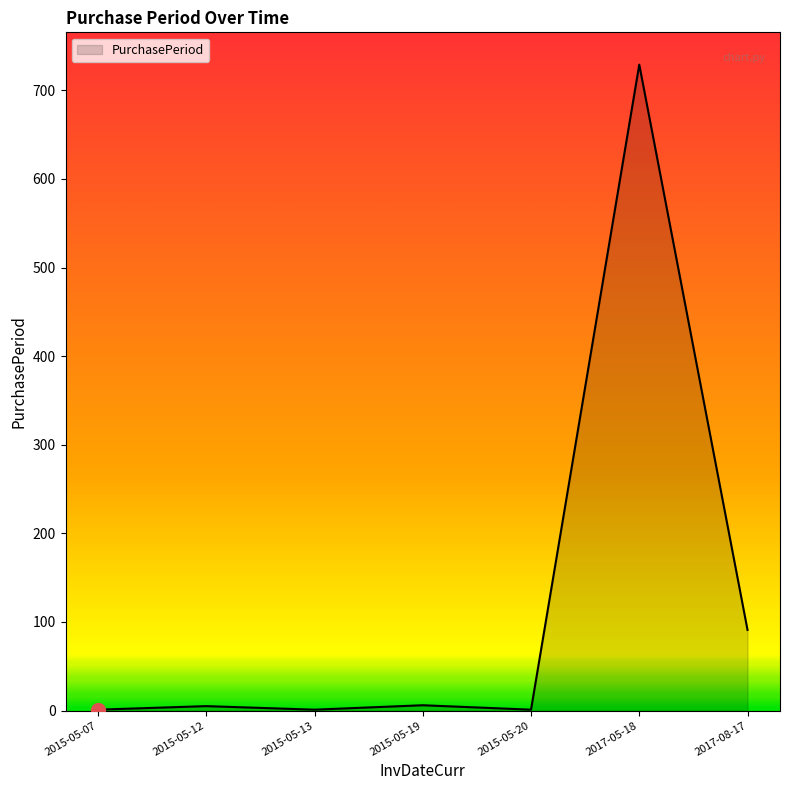

What is the sum of all values?

834